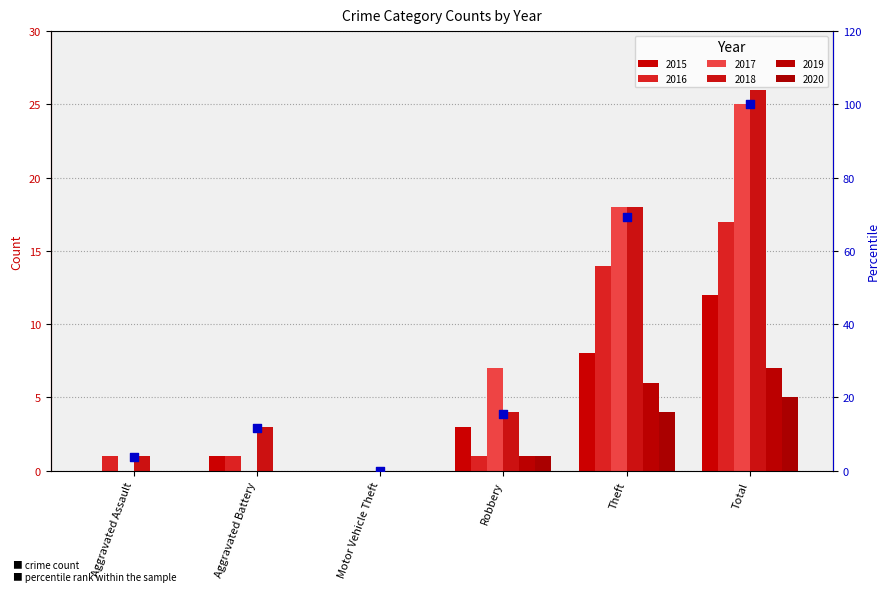

What is the change in value from Aggravated Assault to Theft?

+65.4